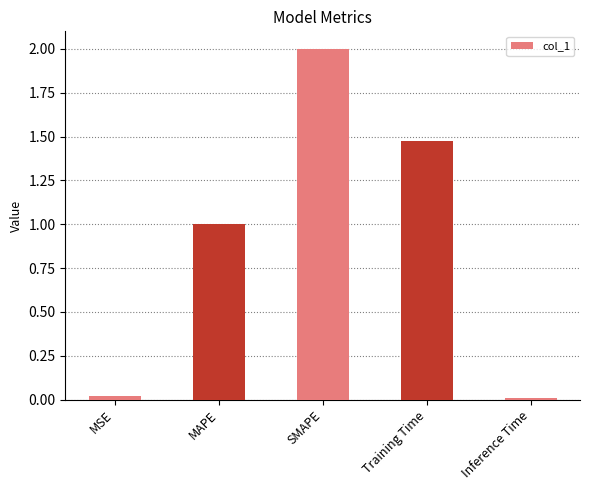

What is the sum of the values at Inference Time and SMAPE?

2.0